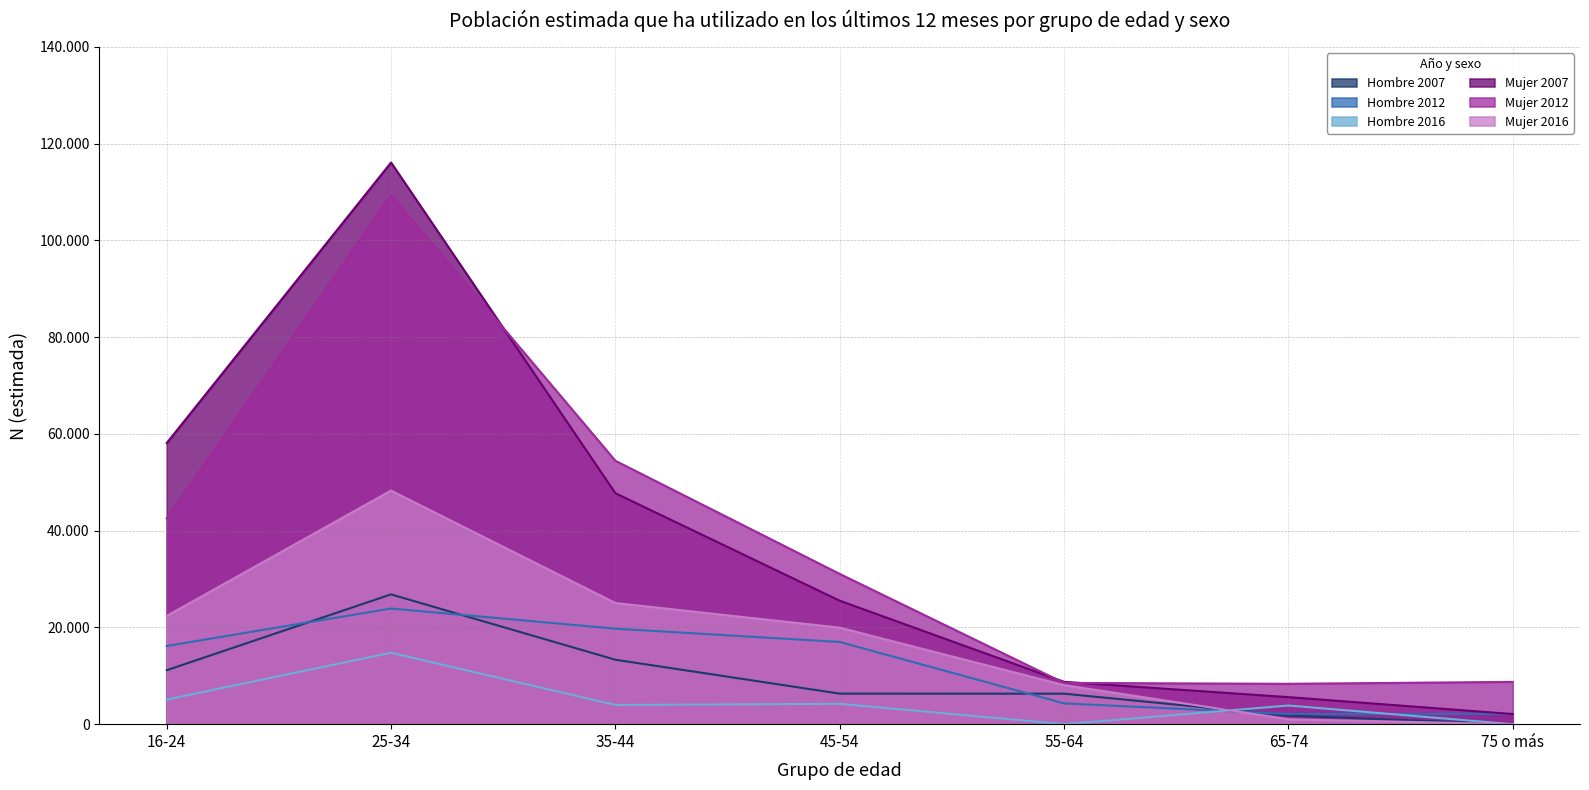

Count the number of data series in this chart.

6